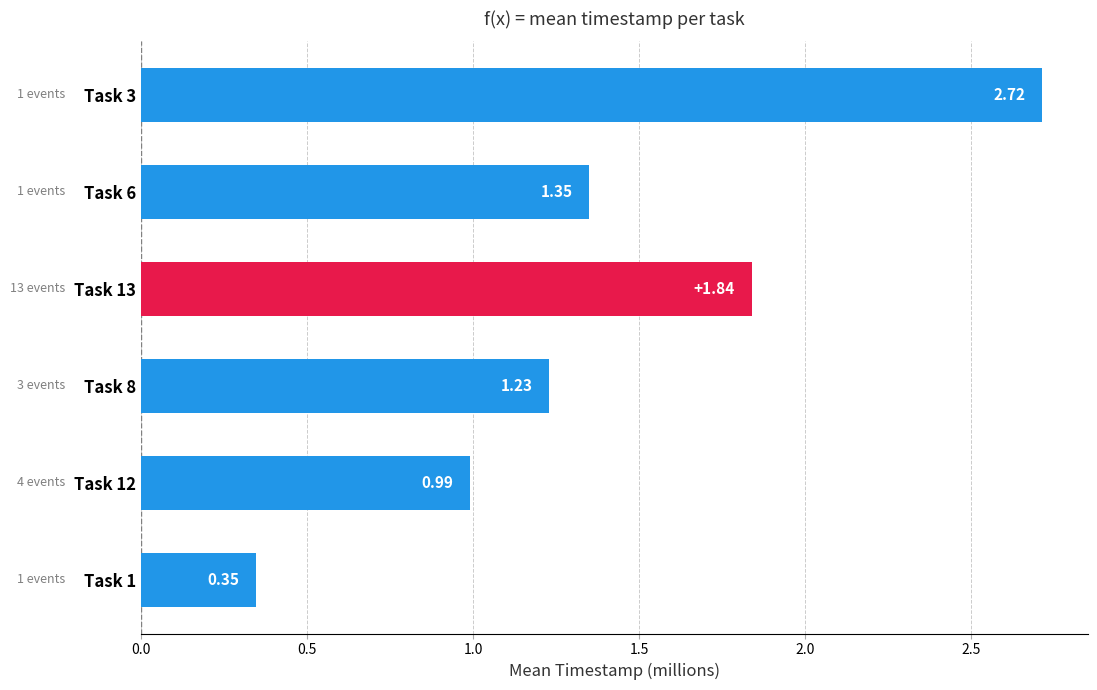

What is the change in value from Task 8 to Task 3?

+1.5